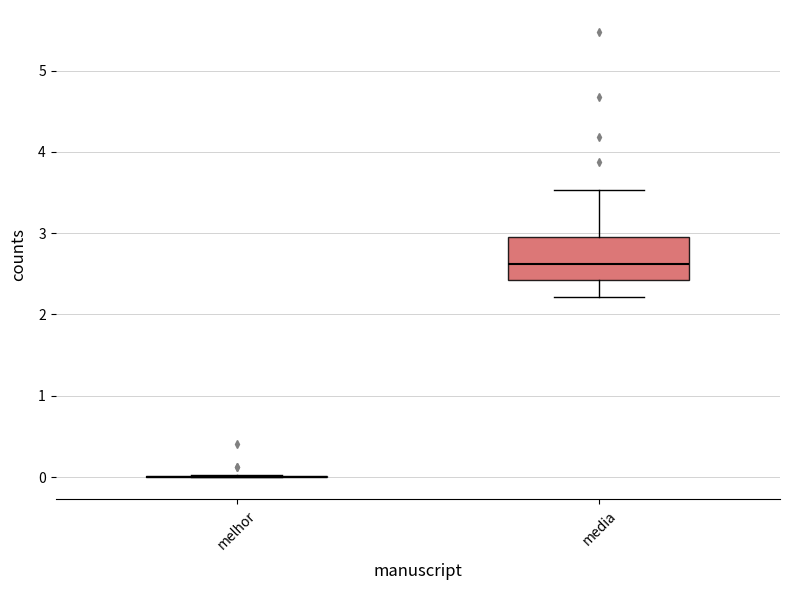

Reading left to right, read every box against the y-axis: the position of its median line, the range the box covers, and the ends of its whiskers. The values are not printed on the chart, so give them approximately, as read against the axis.

melhor: box collapsed to a line at 0.0, whiskers 0.0 to 0.0
media: median 2.6, box 2.4 to 3.0, whiskers 2.2 to 3.5